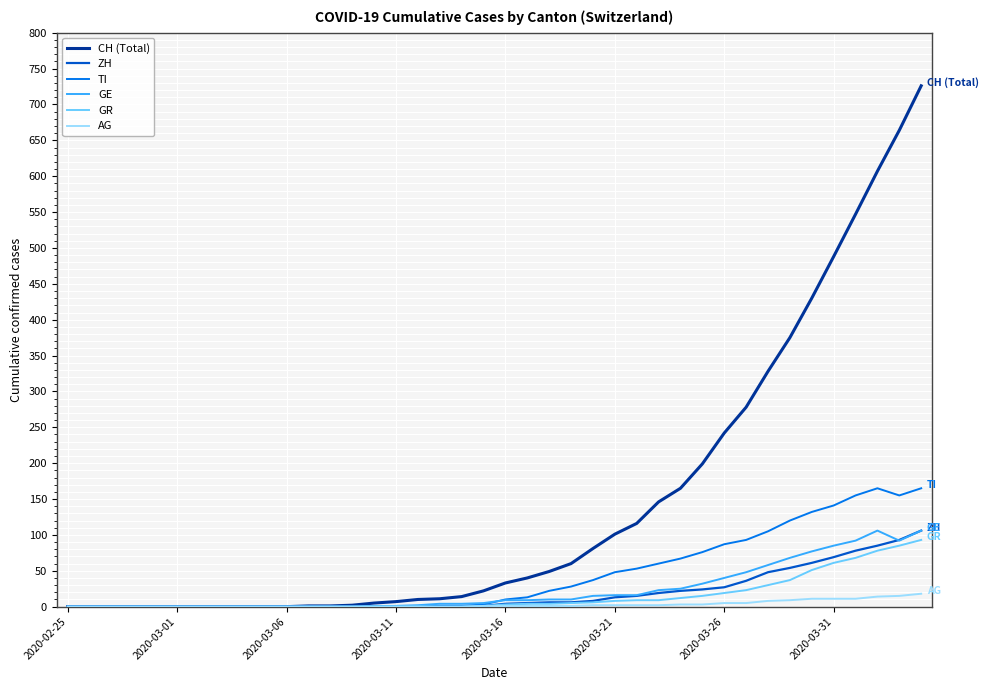

Which series has the widest spread of values?

CH (Total)